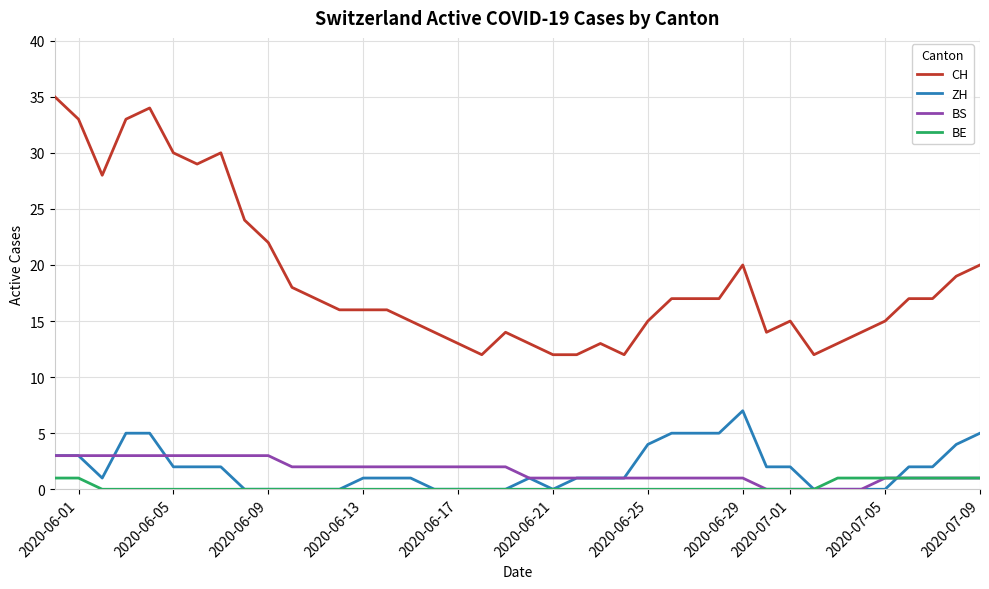

True or false: BS and ZH intersect in this chart.

True